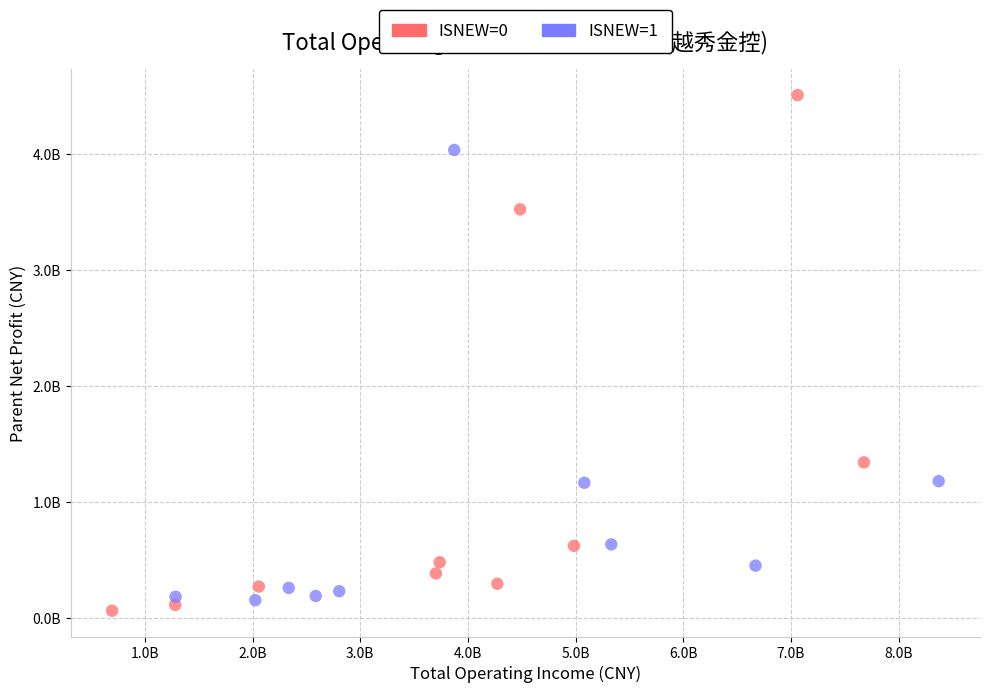

What are all the series names shown in the legend?

ISNEW=0, ISNEW=1